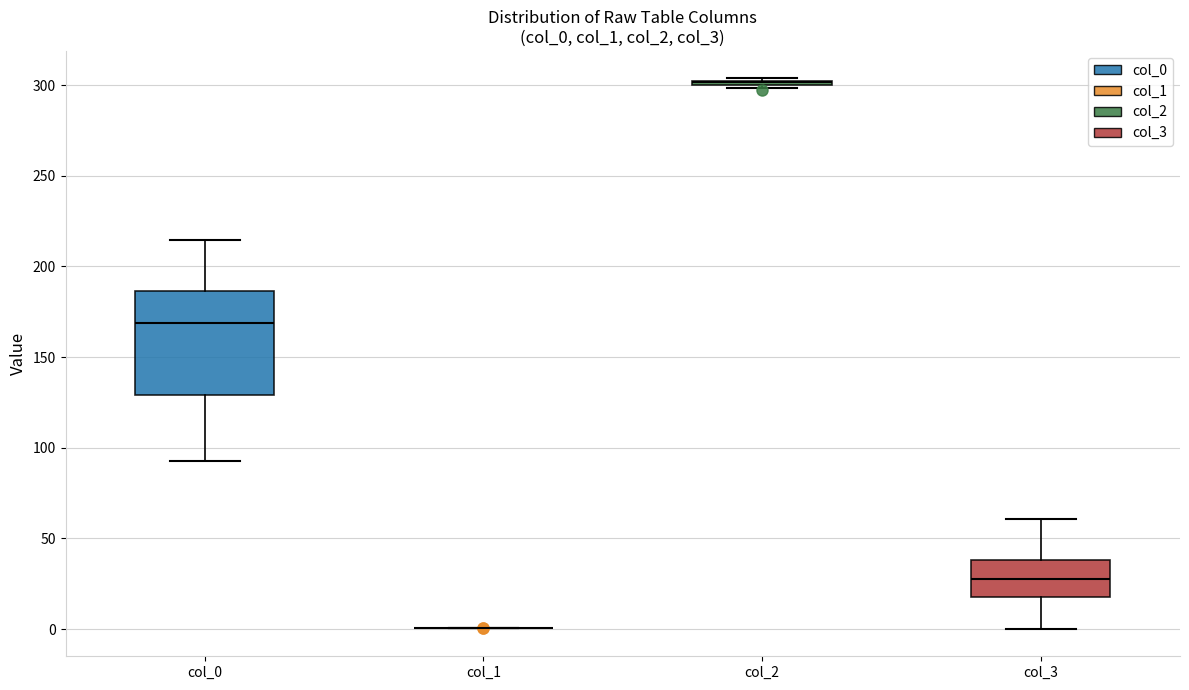

Reading left to right, read every box against the y-axis: the position of its median line, the range the box covers, and the ends of its whiskers. The values are not printed on the chart, so give them approximately, as read against the axis.

col_0: median 170, box 130 to 185, whiskers 90 to 215
col_1: box collapsed to a line at 0, whiskers 0 to 0
col_2: box collapsed to a line at 300, whiskers 300 to 305
col_3: median 30, box 20 to 40, whiskers 0 to 60